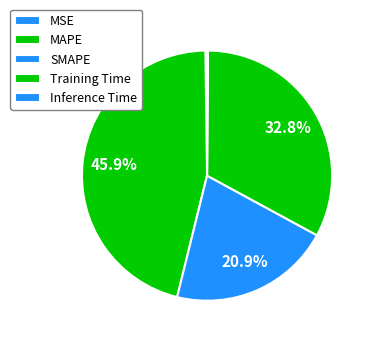

Which category has the biggest portion of the pie?

MAPE